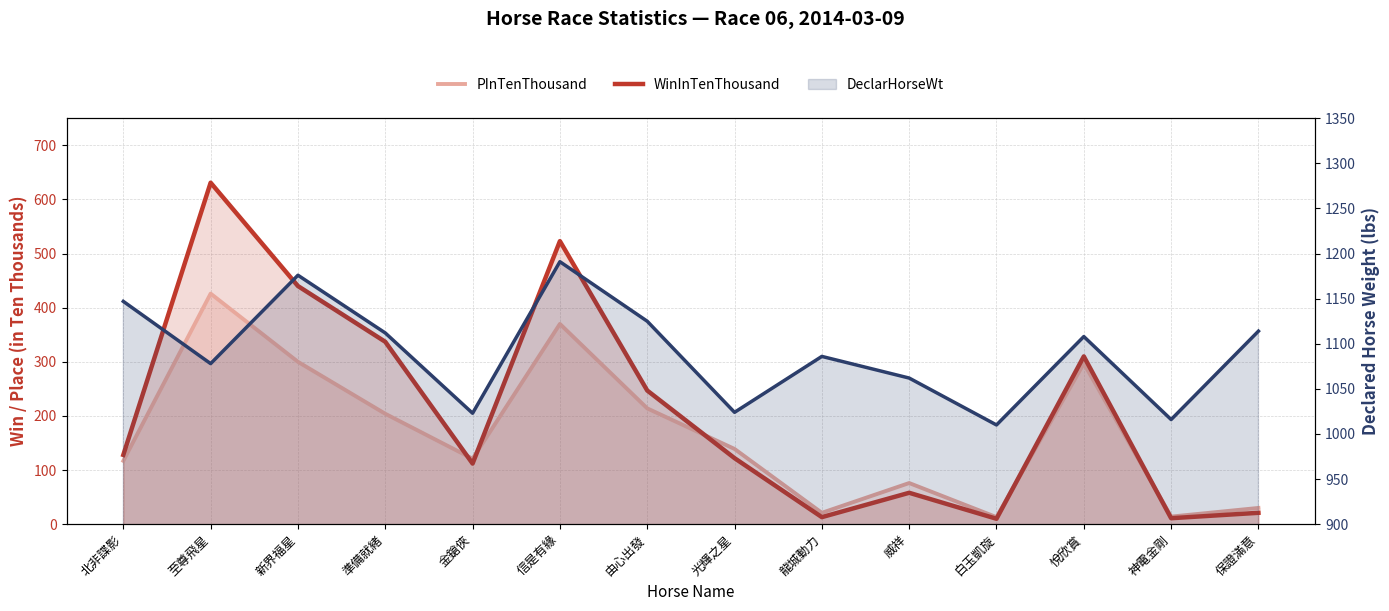

Which series ends up on top after the final intersection of WinInTenThousand and PInTenThousand?

PInTenThousand